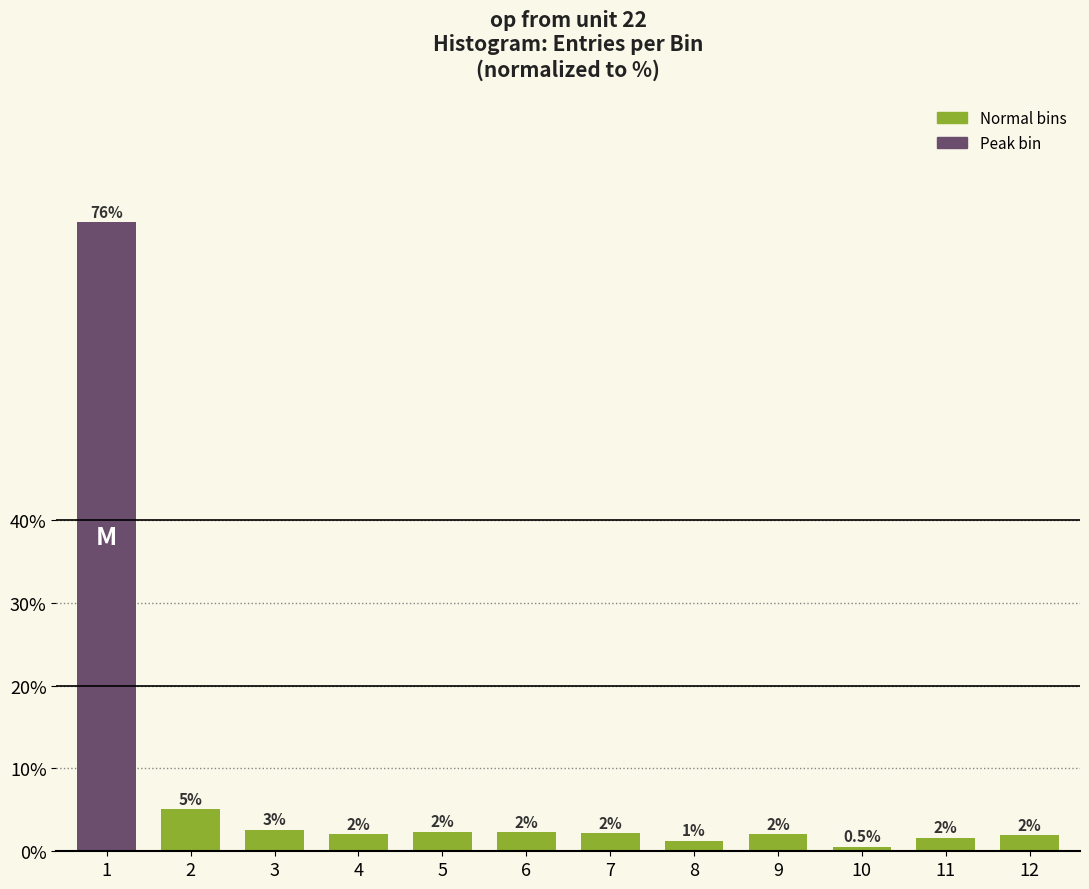

What is the minimum value shown in the chart?

0.5